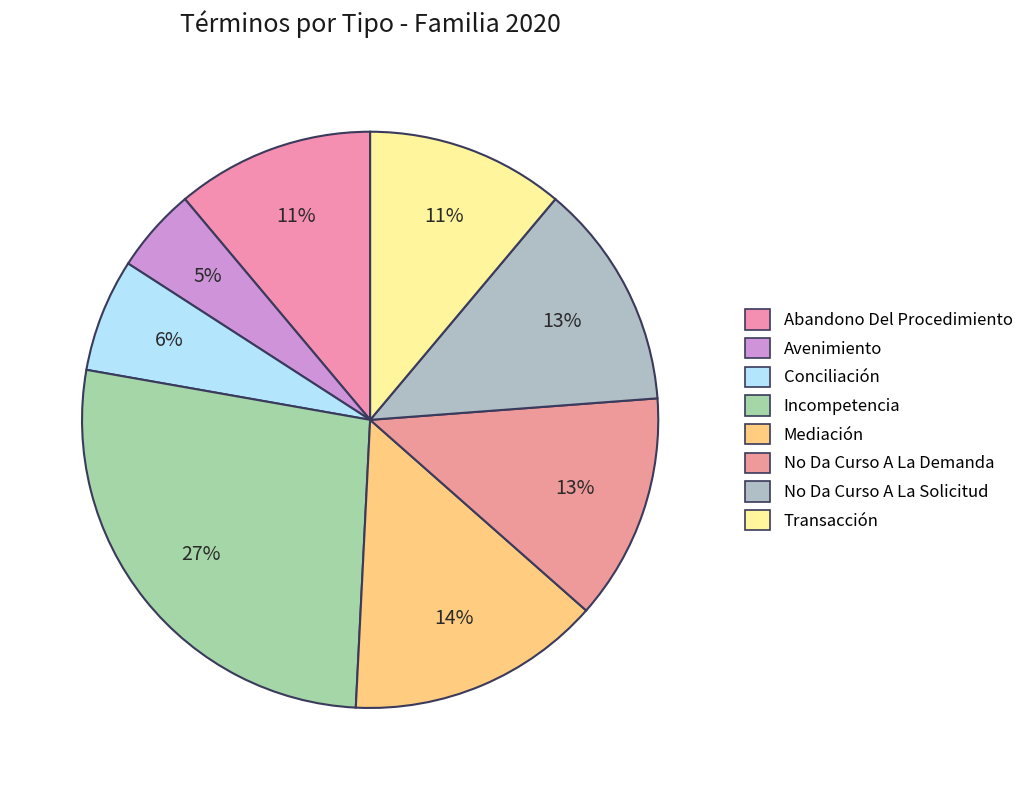

What is the smallest slice in the pie chart?

Avenimiento